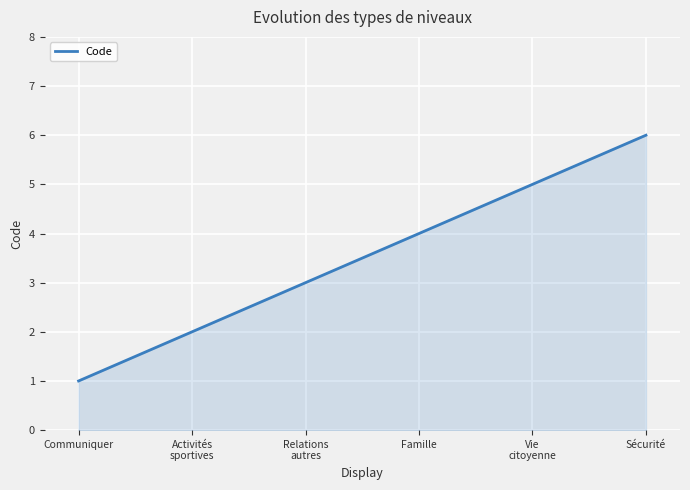

Rank the categories by value from lowest to highest.

Communiquer, Activités
sportives, Relations
autres, Famille, Vie
citoyenne, Sécurité